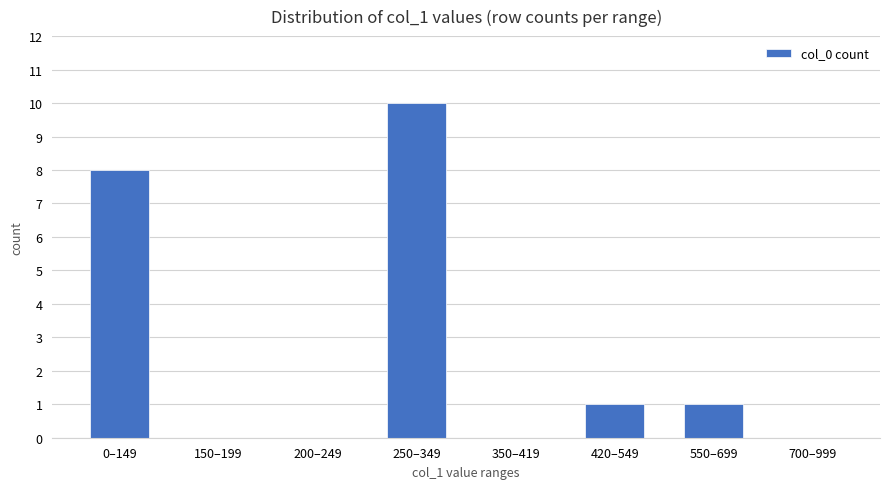

Reading right to left, list all the values displayed in this chart.

0	1	1	0	10	0	0	8